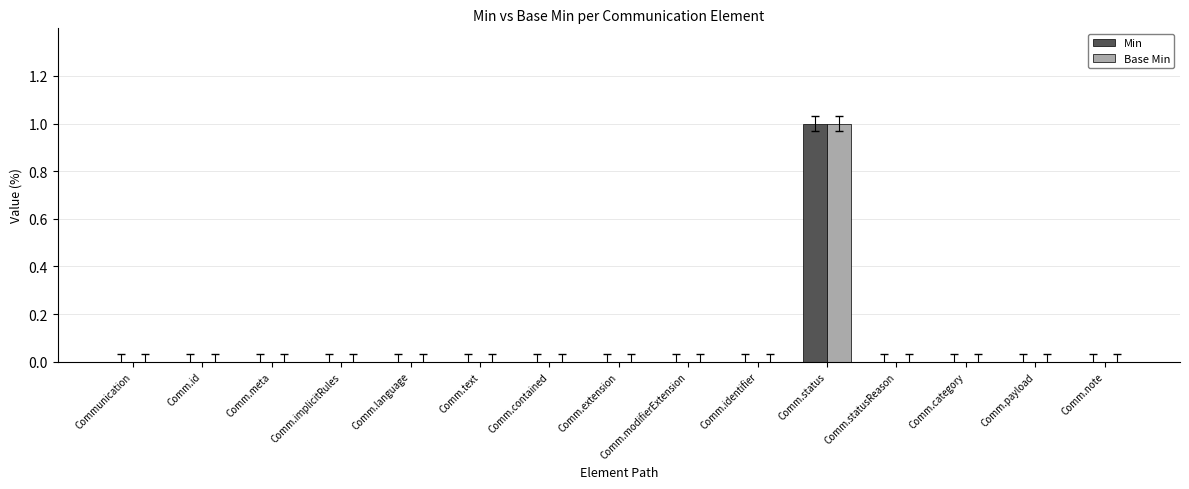

What are all the series names shown in the legend?

Min, Base Min